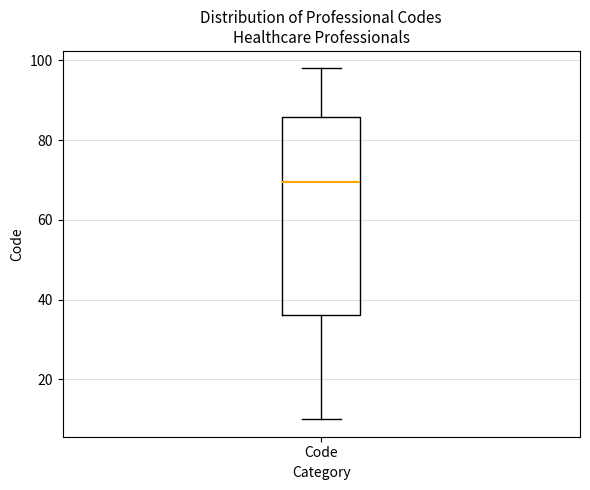

Read this box plot against the y-axis: the position of the median line, the range covered by the box, and the ends of both whiskers. The values are not printed on the chart, so give them approximately, as read against the axis.

median 70, box 36 to 86, whiskers 10 to 98